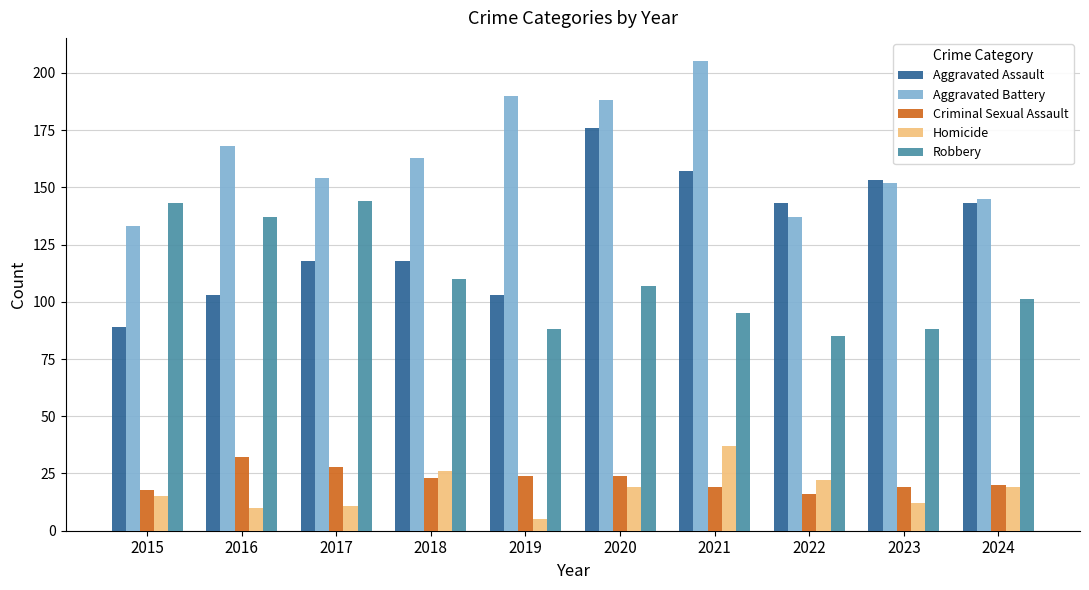

What is the total value across all series at 2017?

455